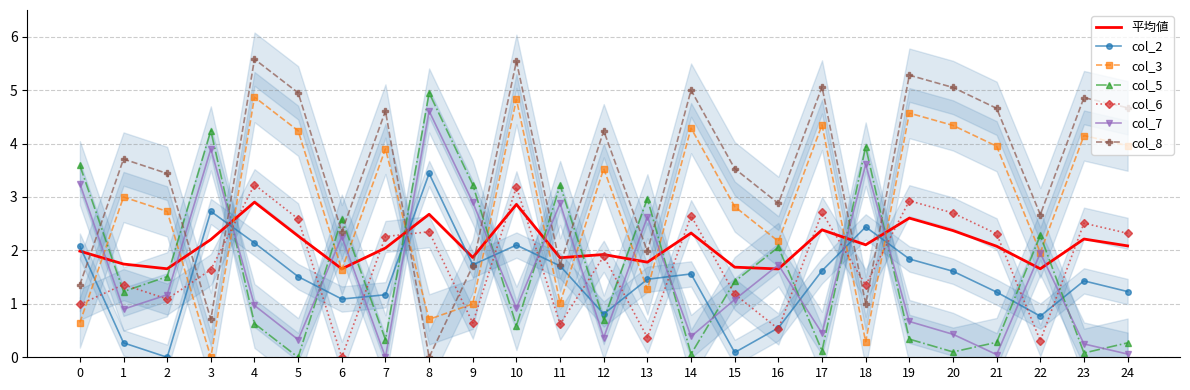

What is the maximum value shown in the chart?

5.6